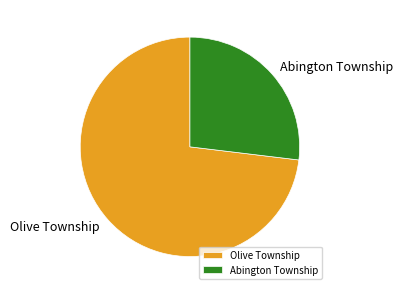

Rank the categories by value from highest to lowest.

Olive Township, Abington Township